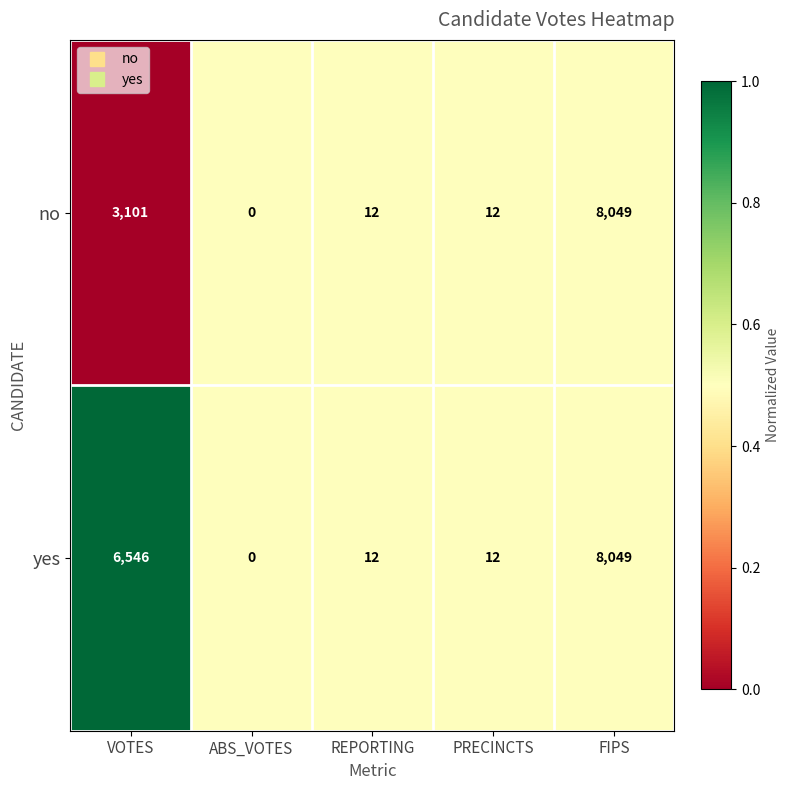

List the series in order of their overall mean, highest first.

yes, no